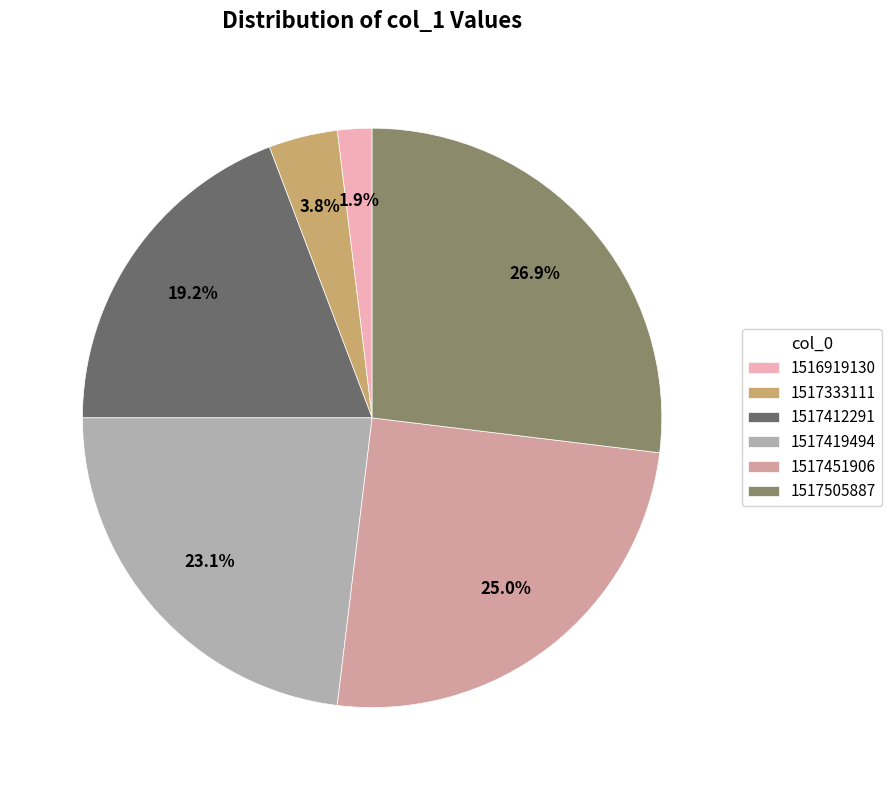

Which category has the biggest portion of the pie?

1517505887